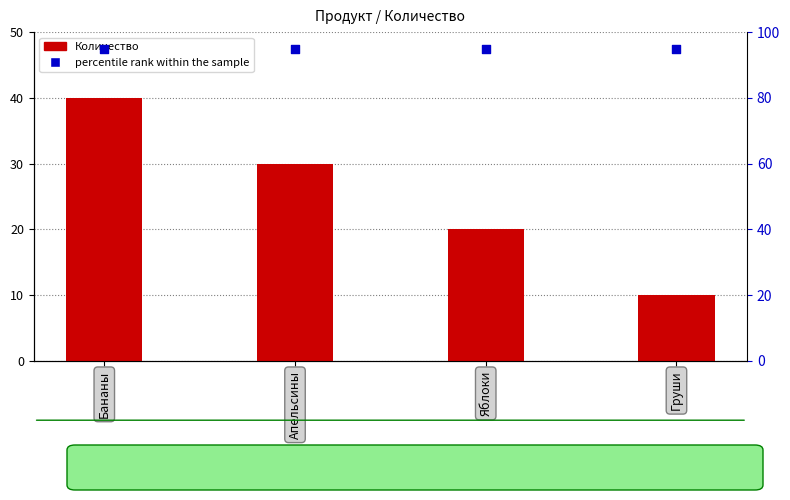

Which series has the widest spread of Y values?

Количество